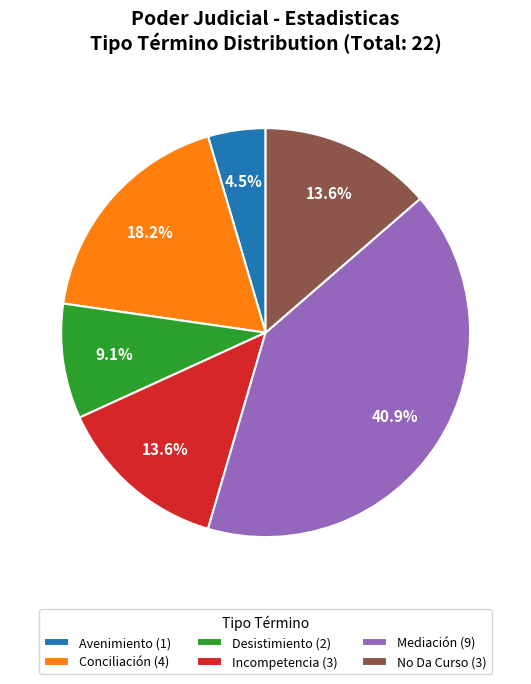

How much of the chart is everything except Avenimiento (1)?

95.5%